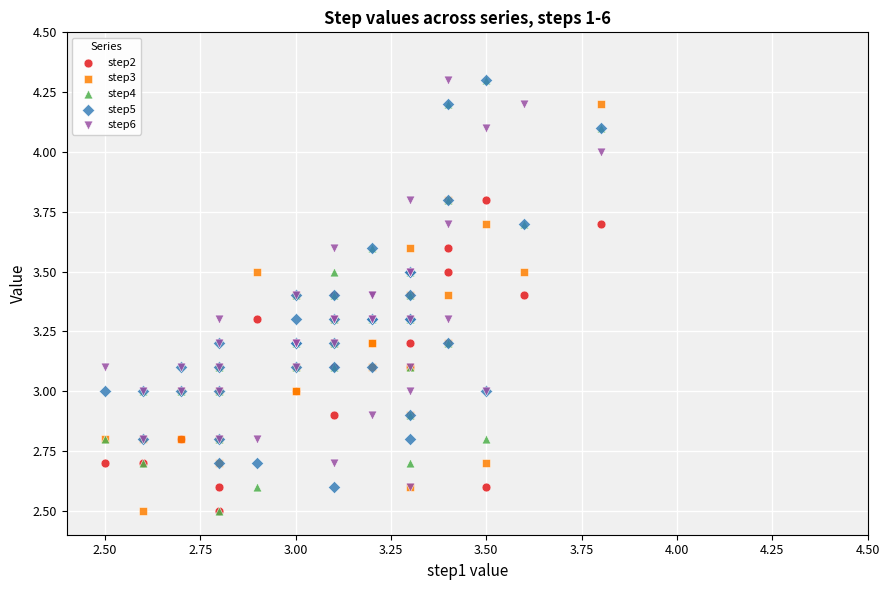

What are all the series names shown in the legend?

step2, step3, step4, step5, step6